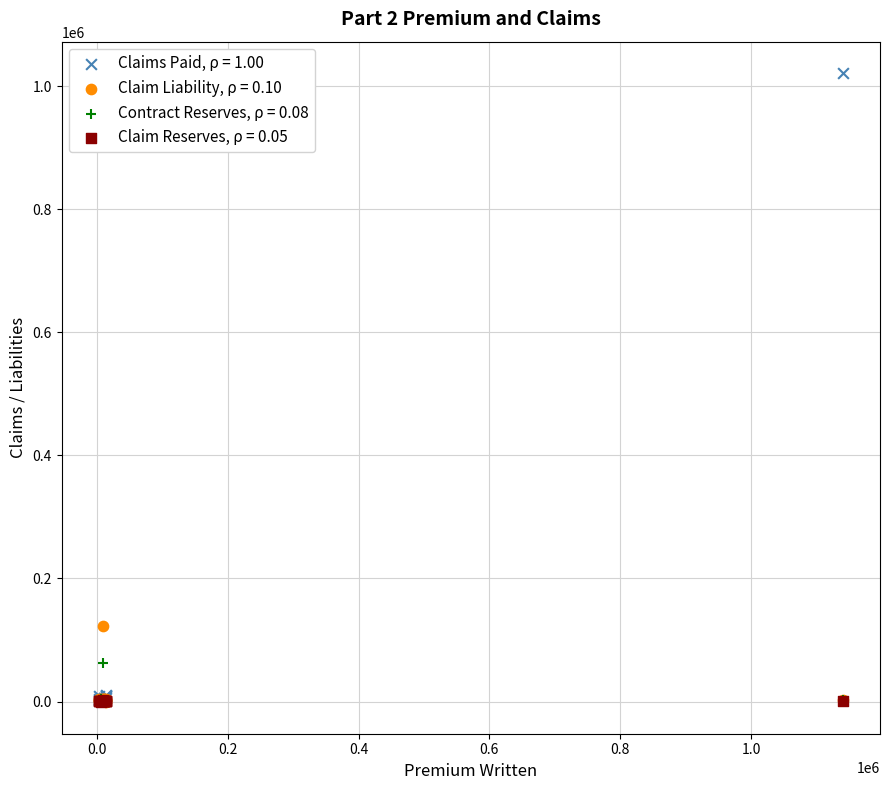

Across all series, what Y value is closest to 509986?

122324.9